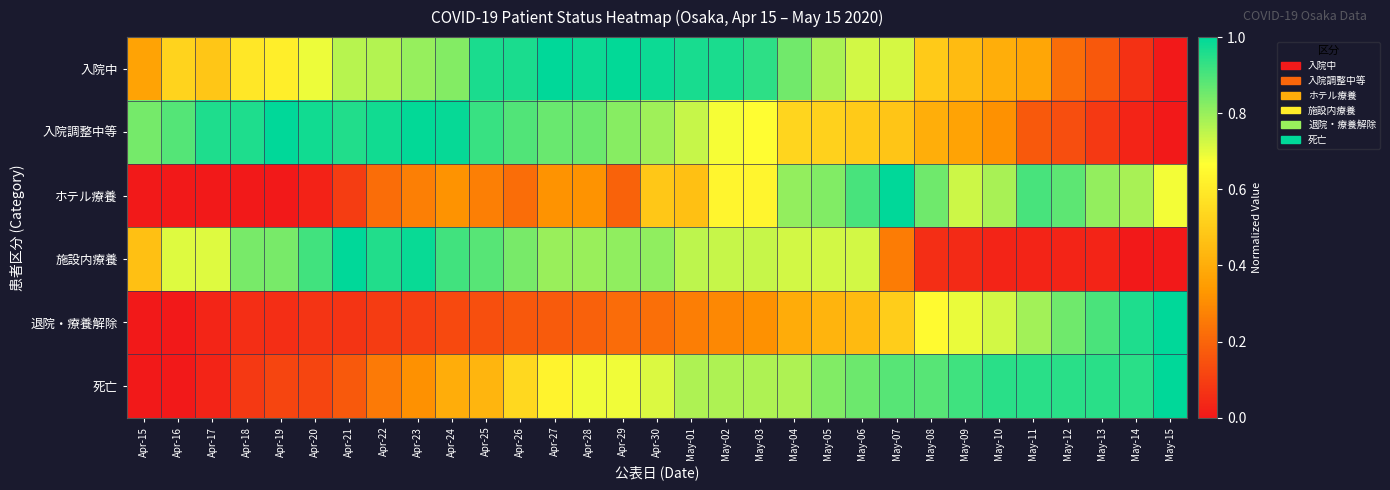

How many data points does each series have?

31